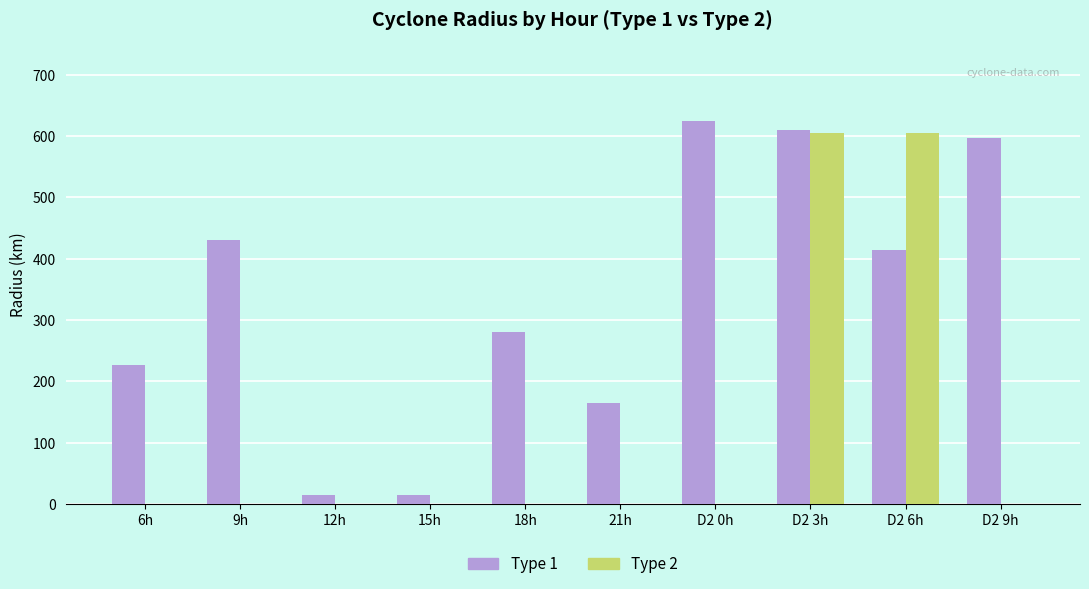

The Type 1 series shows 104.8 at 6h. True or false?

False